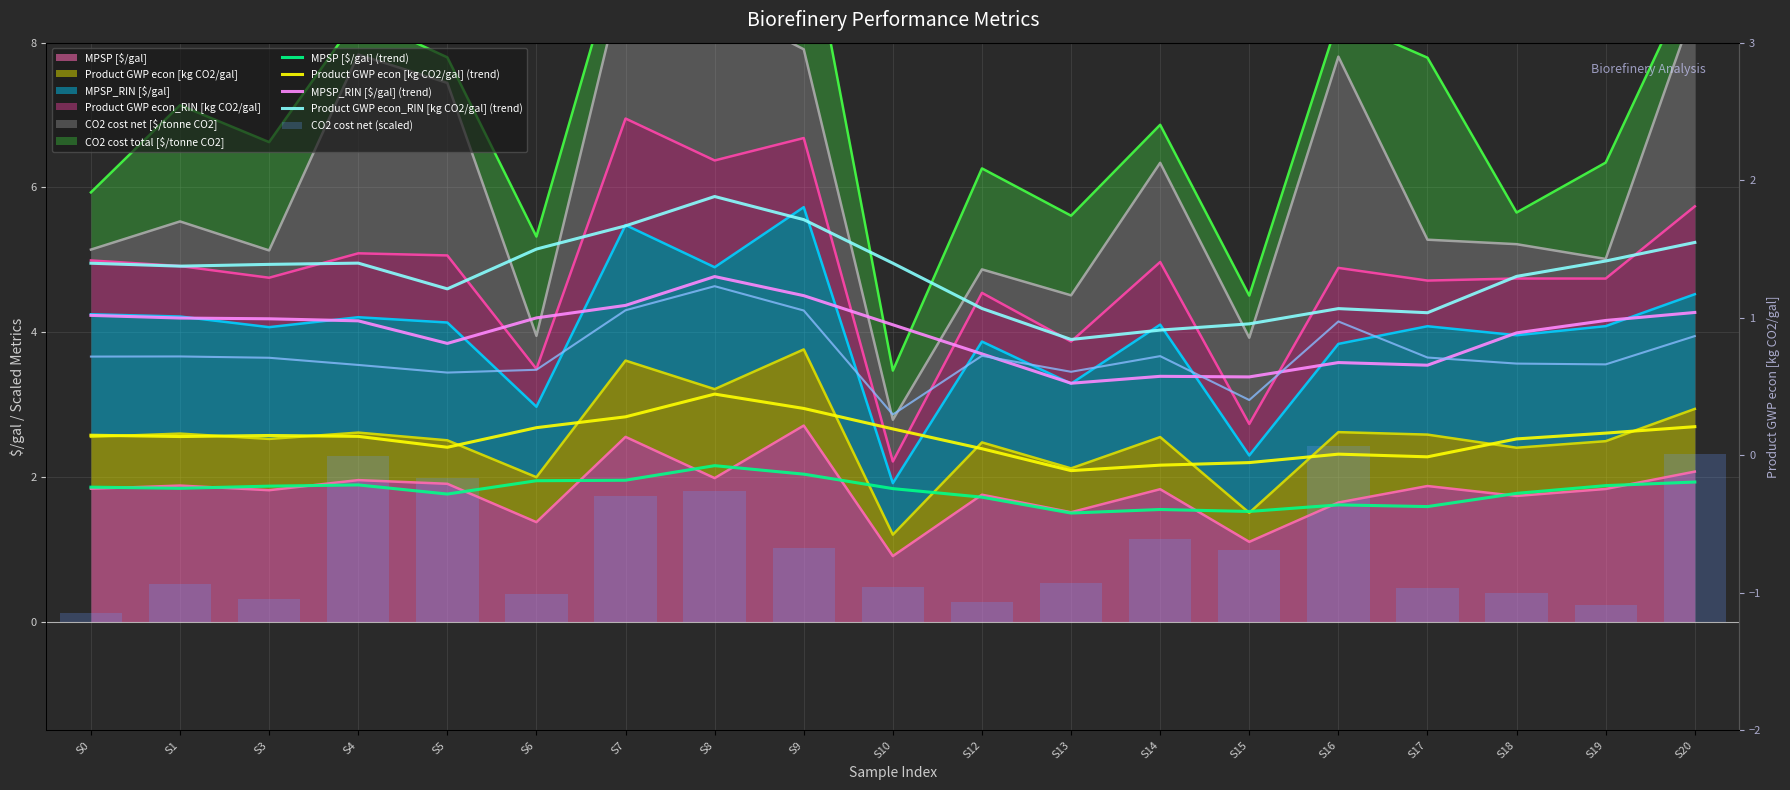

What is the minimum value for Product GWP econ_RIN [kg CO2/gal] (trend)?

3.9